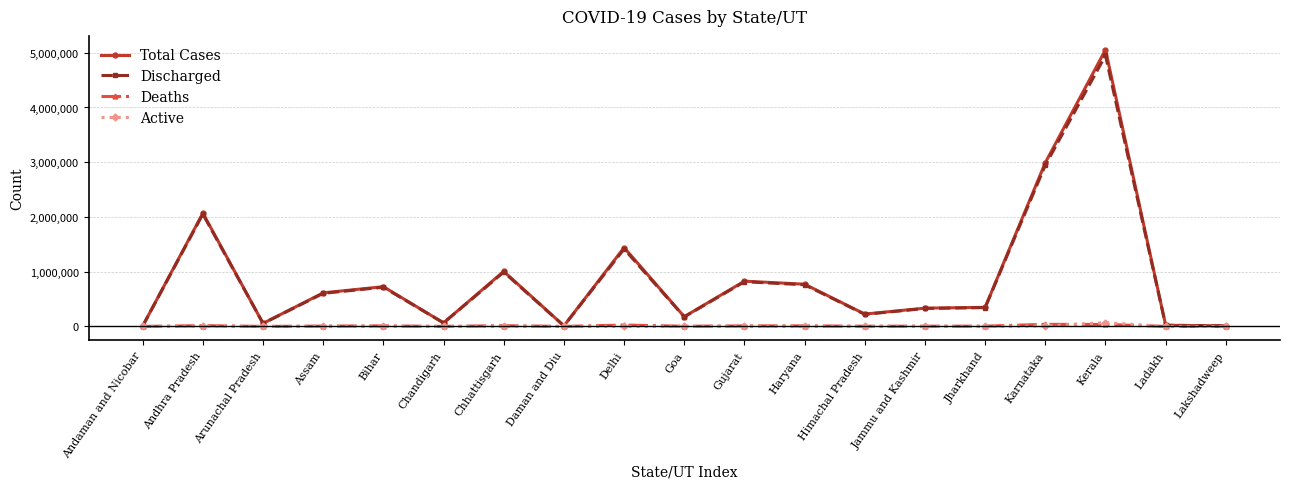

How many lines are shown in the chart?

4